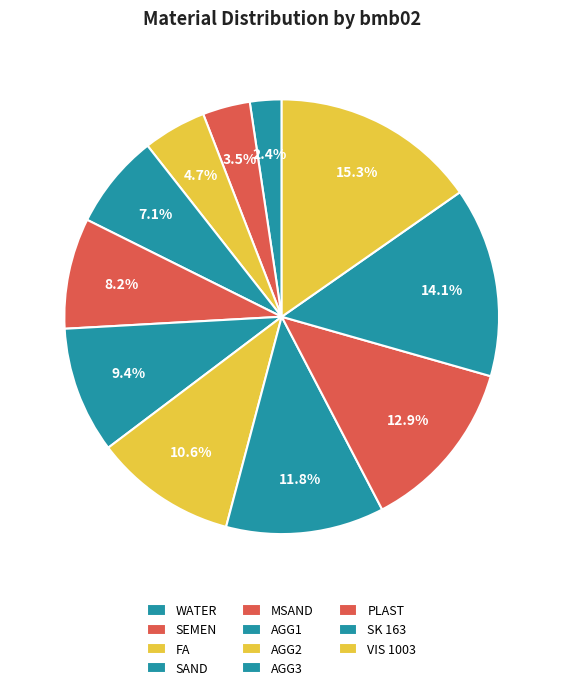

To the nearest percent, what percentage of the pie is AGG1?

9%